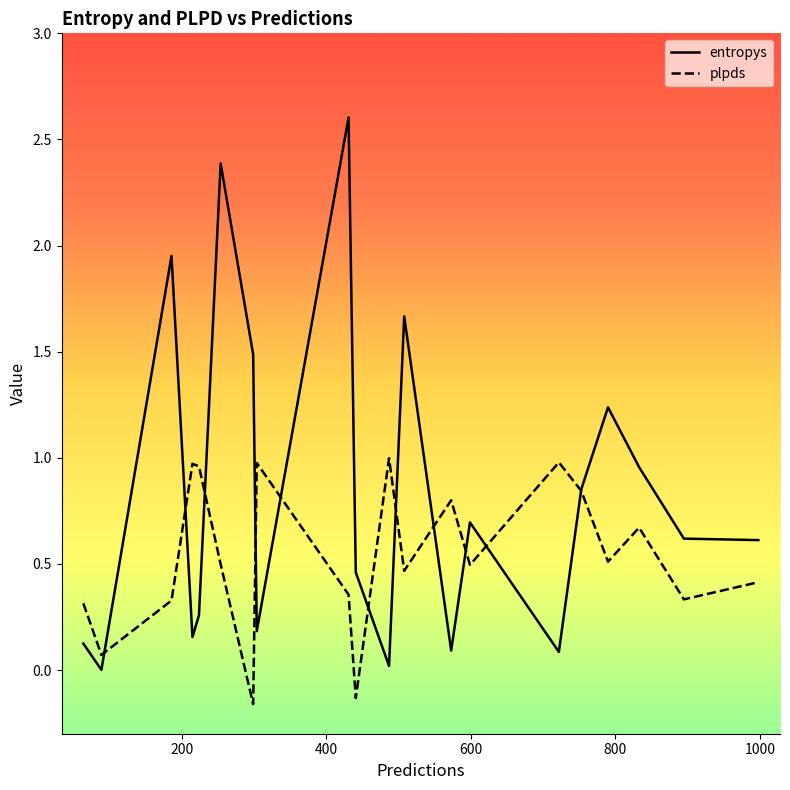

Which series has the largest total across all categories?

entropys